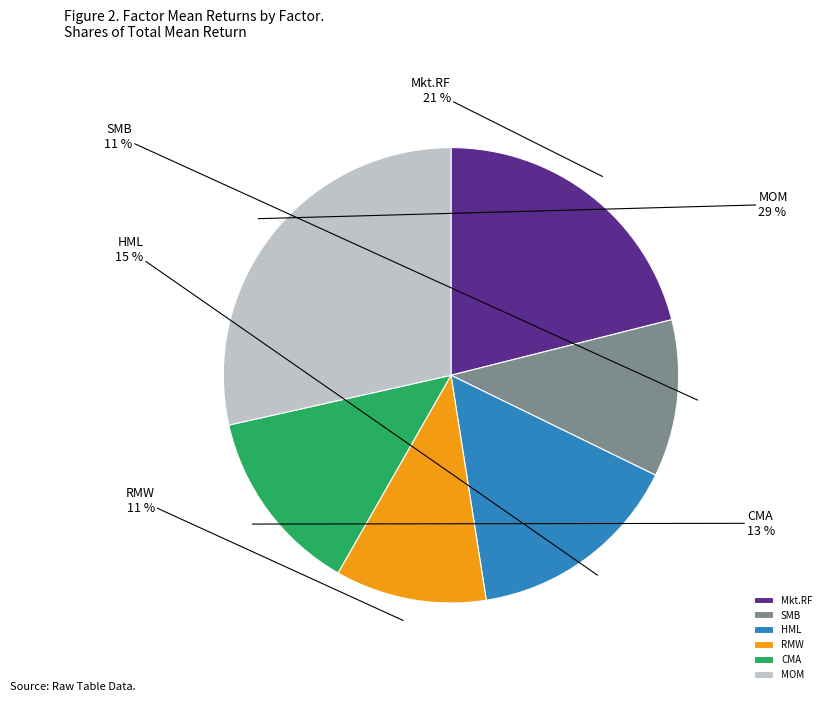

Which has a higher value, CMA or SMB?

CMA